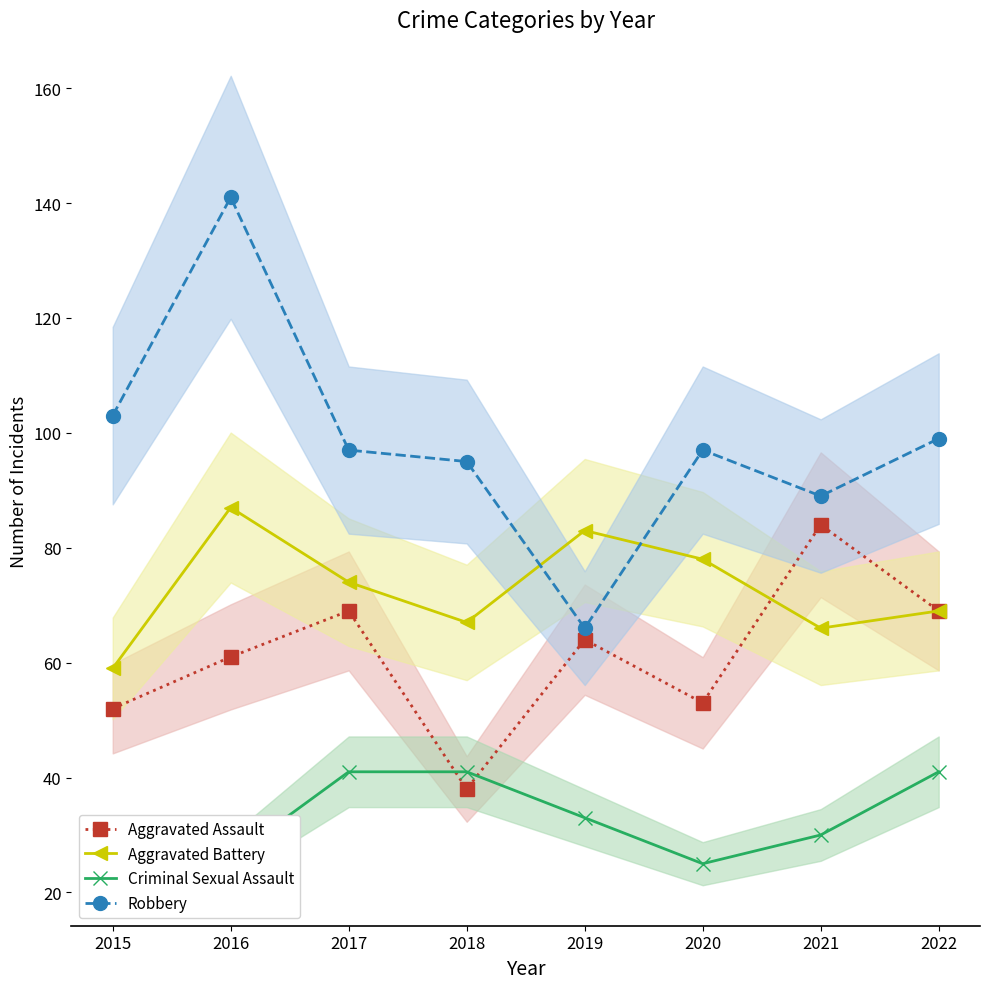

Reading right to left, what are all the values shown in this chart?

Aggravated Assault: 69	84	53	64	38	69	61	52
Aggravated Battery: 69	66	78	83	67	74	87	59
Criminal Sexual Assault: 41	30	25	33	41	41	26	27
Robbery: 99	89	97	66	95	97	141	103